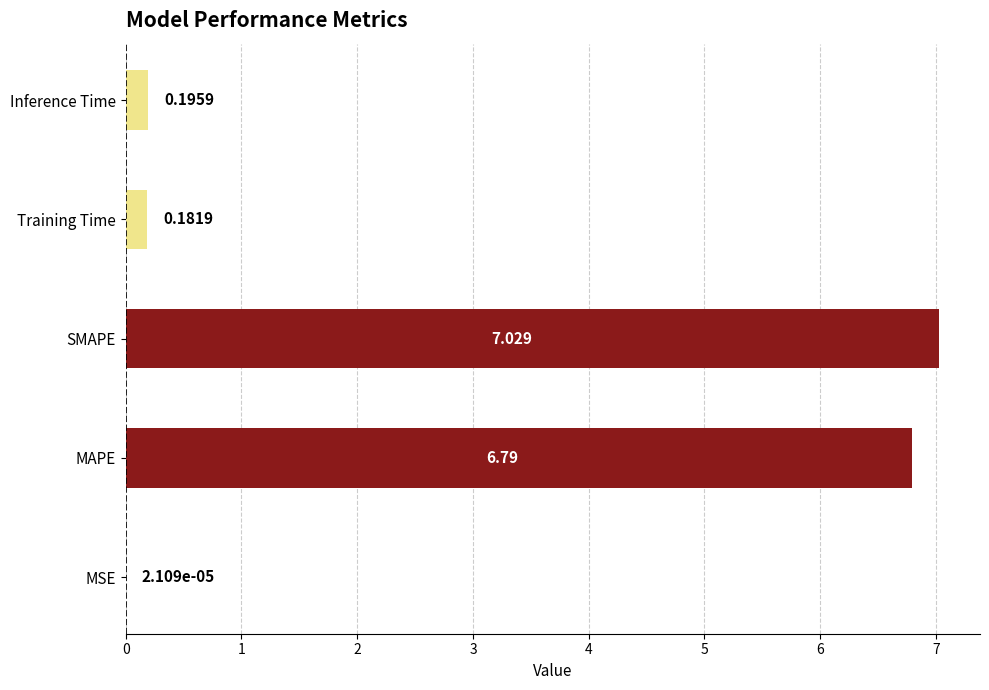

Which has a higher value, MAPE or Training Time?

MAPE